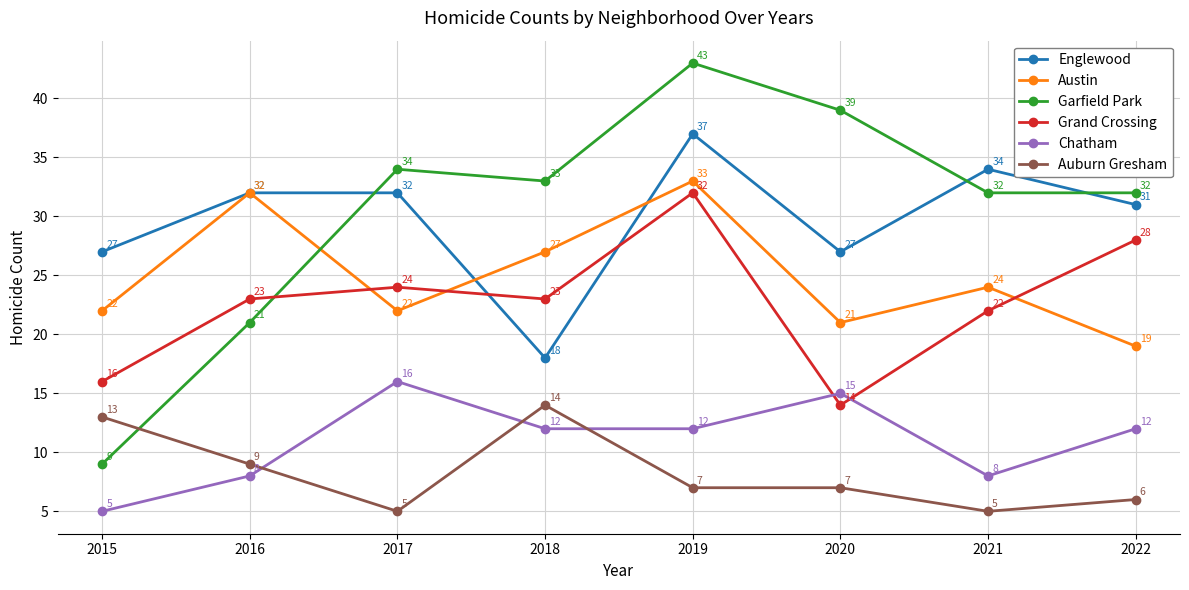

True or false: Garfield Park and Englewood cross at least once.

True